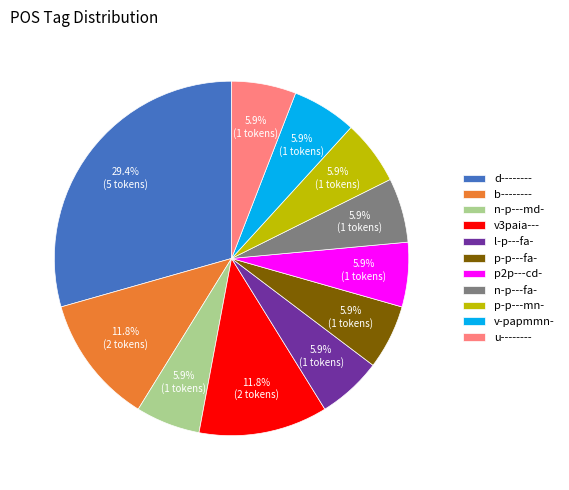

Is it true that v3paia--- is 1% of the pie?

False